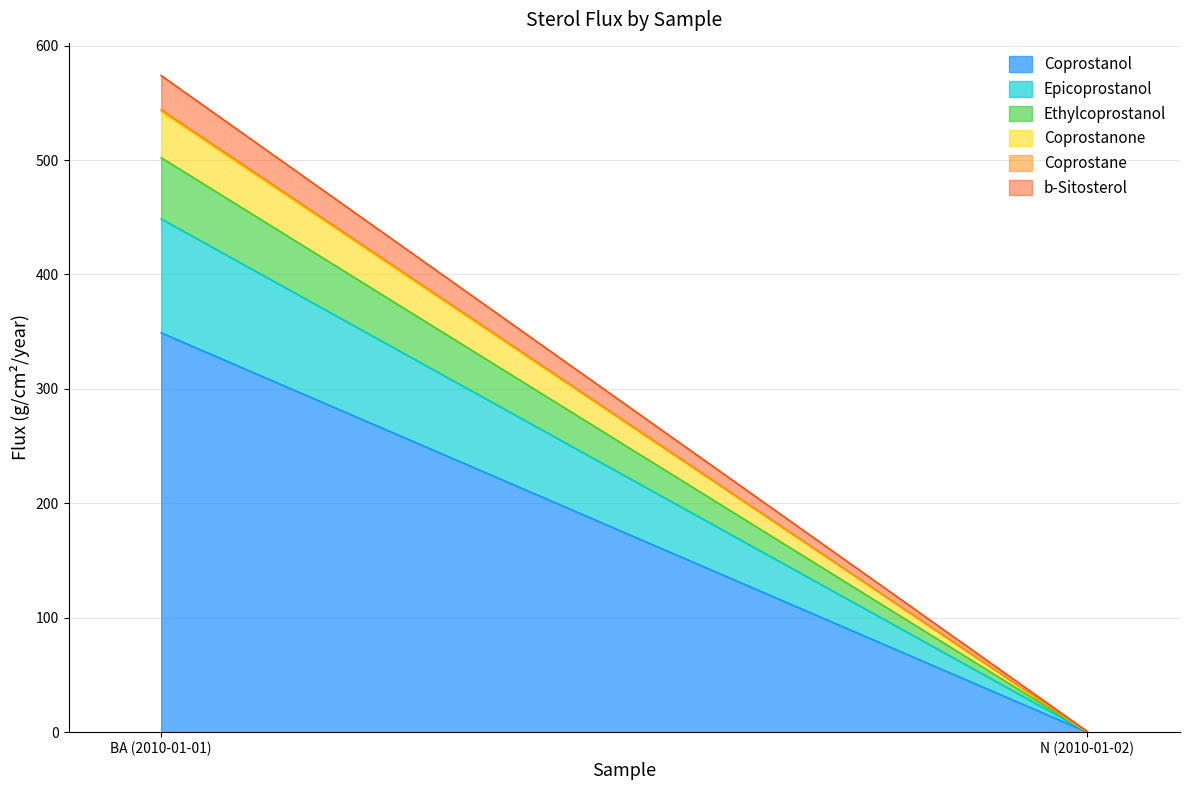

What is the sum of all Coprostane values?

1.5